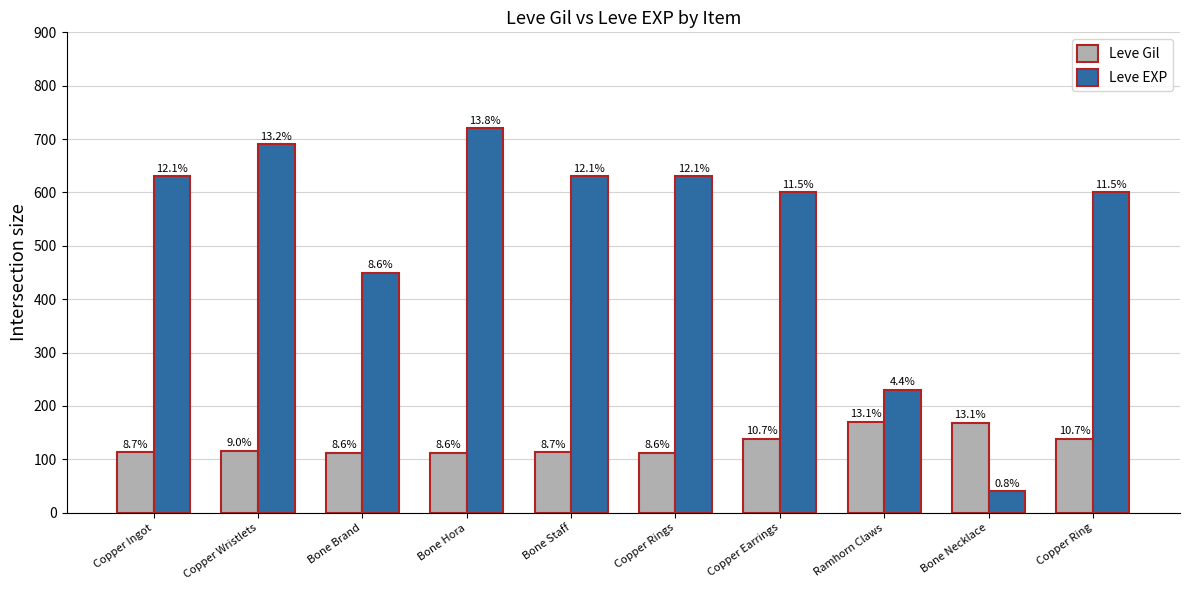

At how many categories does at least one series exceed 138?

10